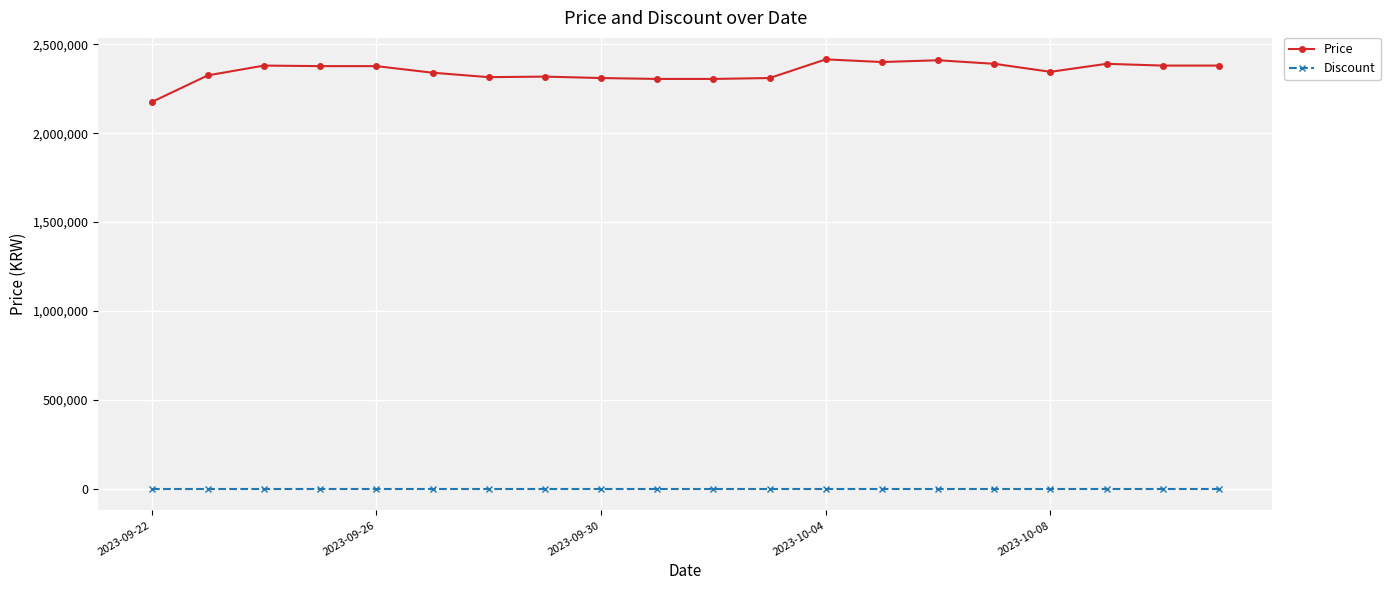

What is the greatest value displayed?

2415000